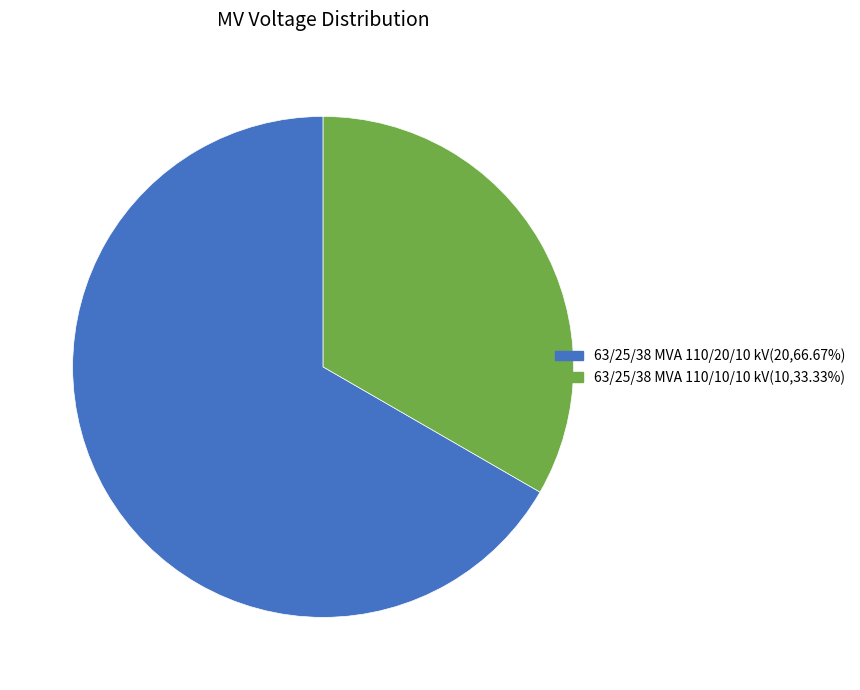

What is the largest slice in the pie chart?

63/25/38 MVA 110/20/10 kV